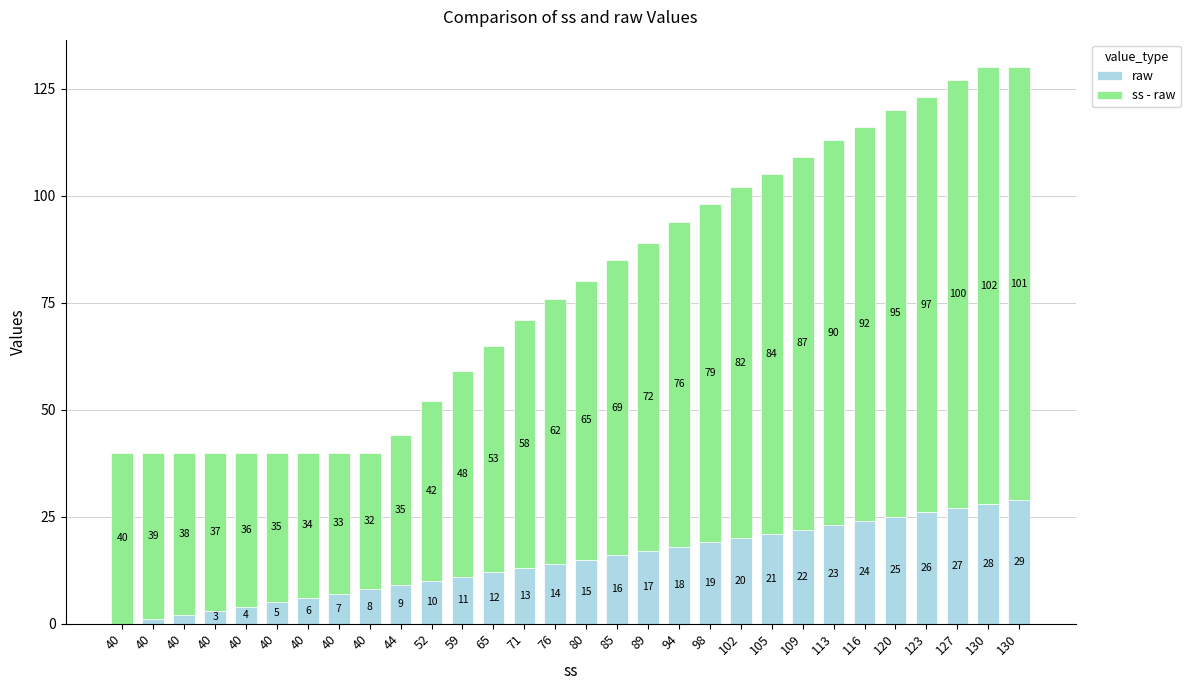

Rank the categories by ss - raw value from highest to lowest.

130, 130, 127, 123, 120, 116, 113, 109, 105, 102, 98, 94, 89, 85, 80, 76, 71, 65, 59, 52, 40, 40, 40, 40, 40, 40, 44, 40, 40, 40